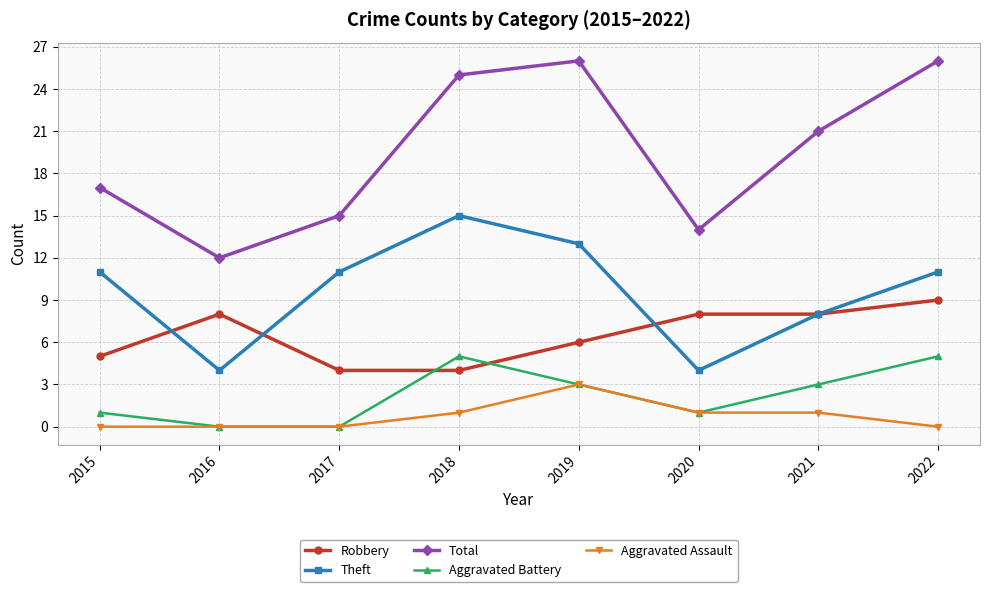

Which category has the highest value in the Aggravated Assault series?

2019